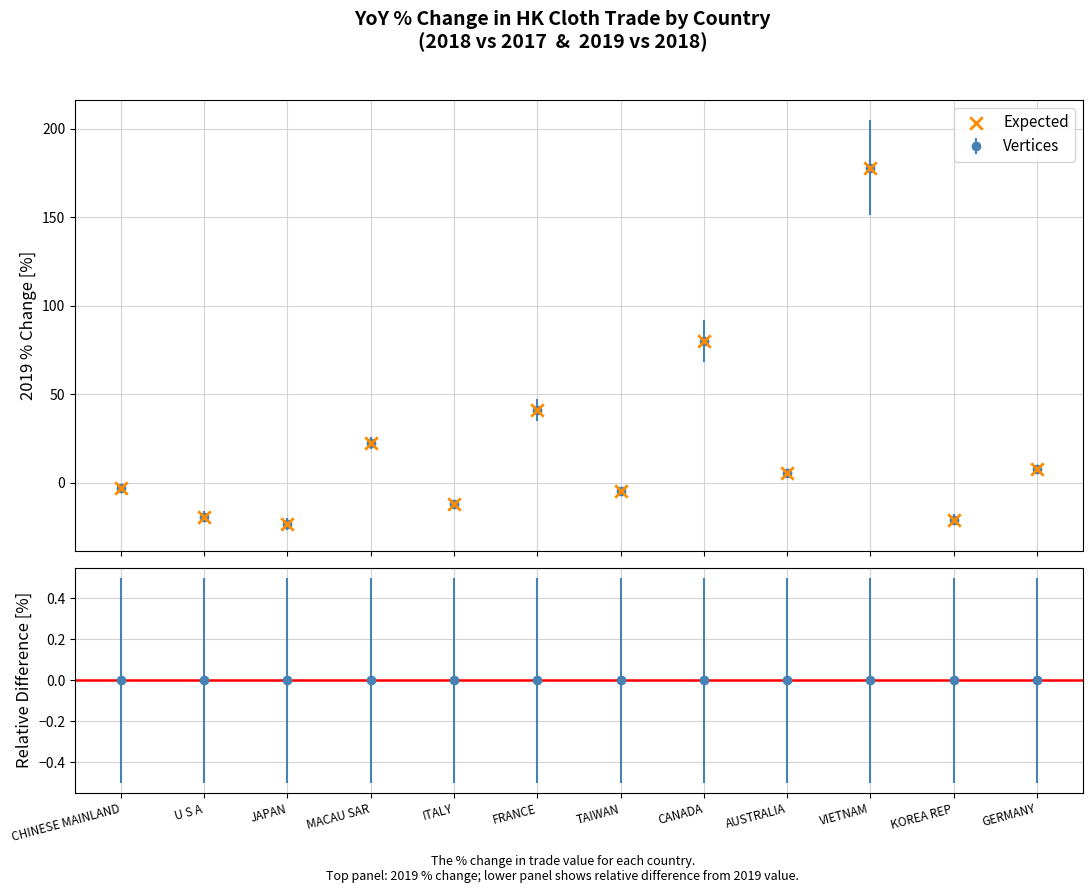

What is the value of the 5th point from the left?

-12.2